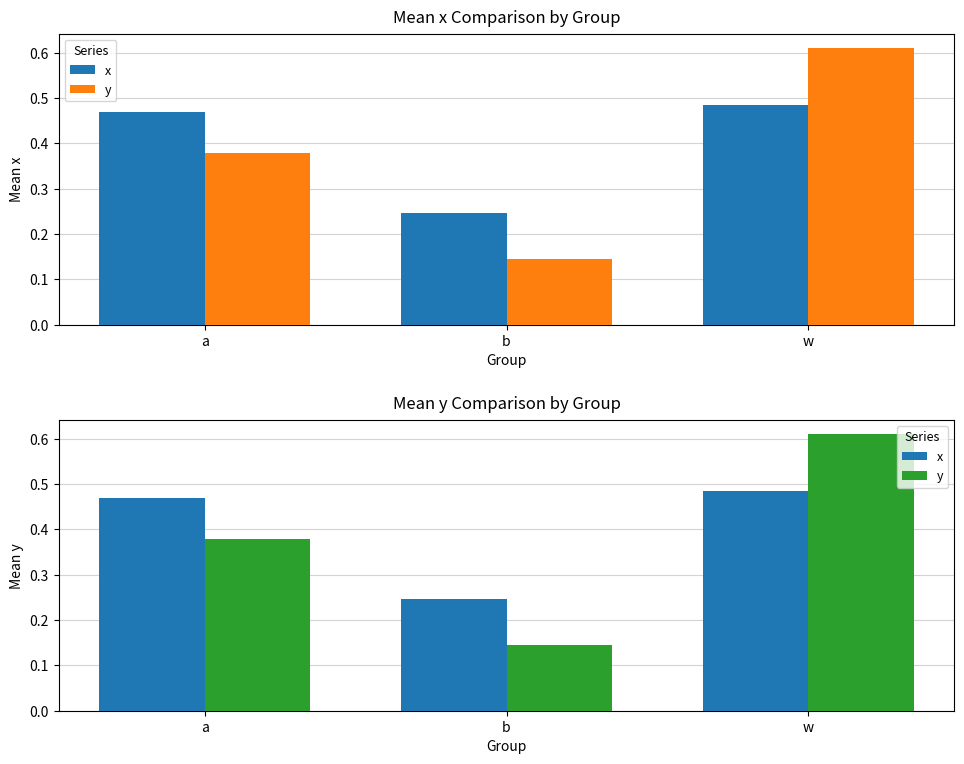

Reading left to right, extract all data points from this chart.

x: 0.5	0.2	0.5
y: 0.4	0.1	0.6